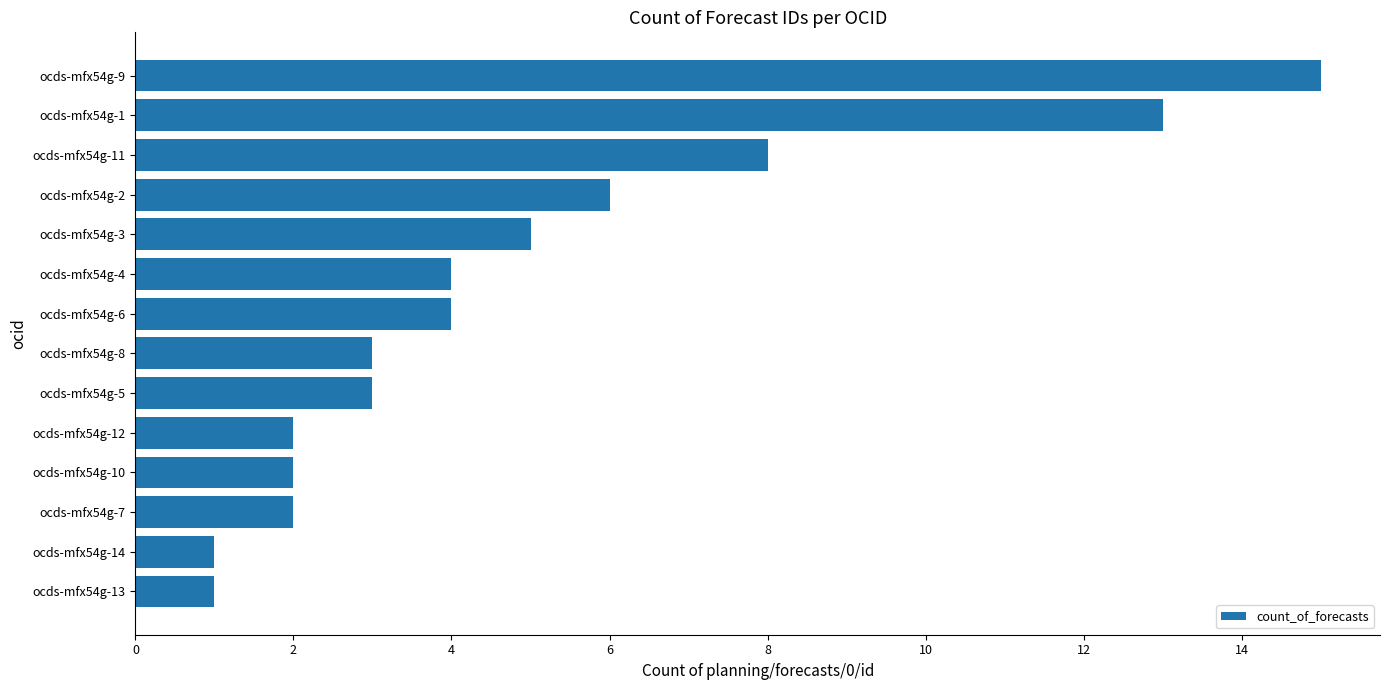

Is it true that the value at ocds-mfx54g-9 is 15?

True